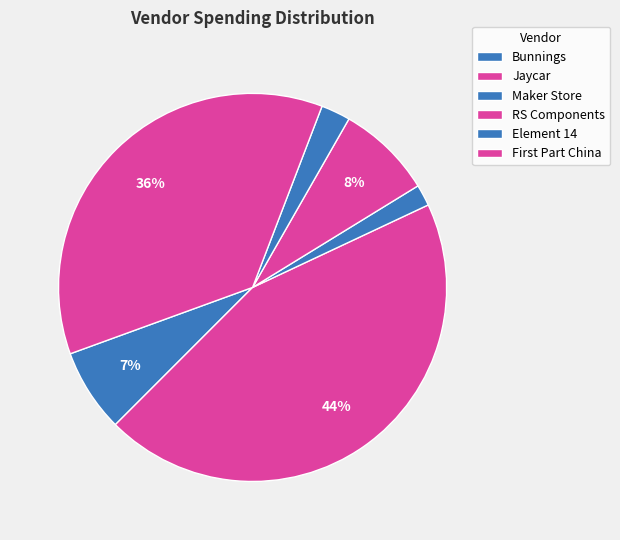

Combined, what portion of the pie is Jaycar and Maker Store?

46.3%